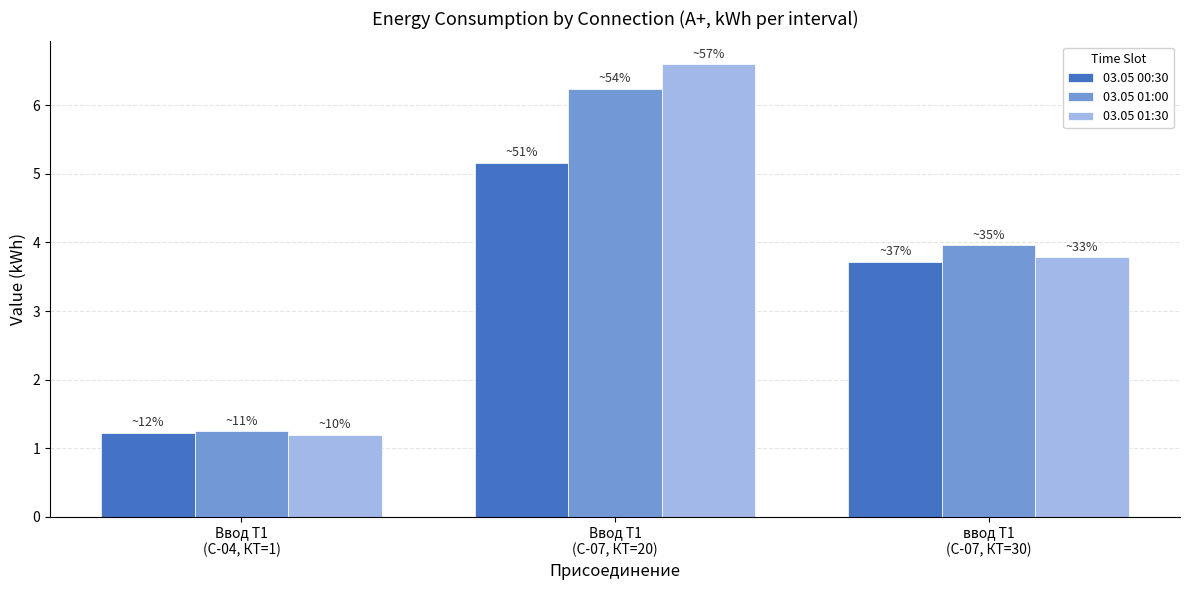

What is the maximum value shown in the chart?

6.6